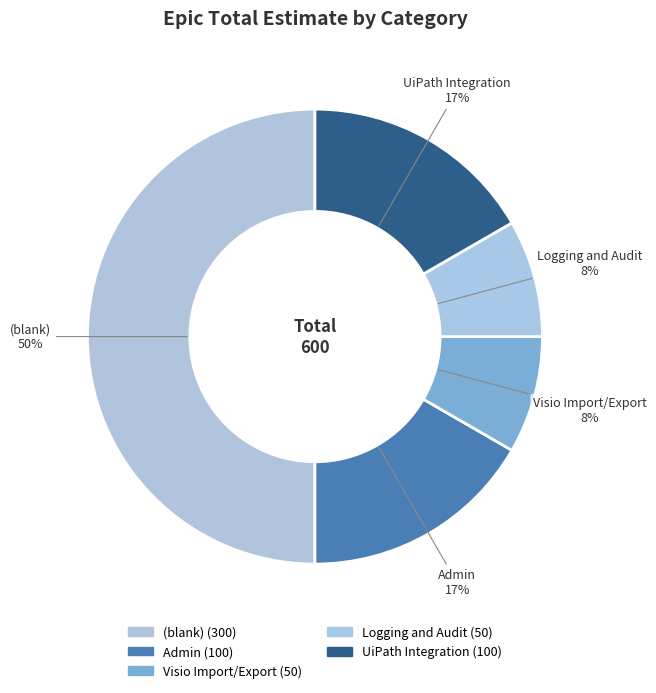

How many slices are in this pie chart?

5